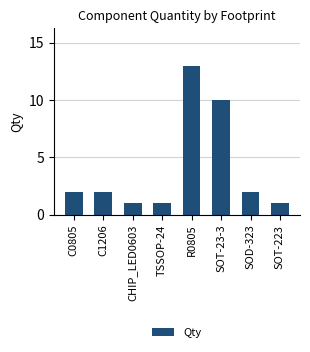

Where is the data nearest to the value 7?

SOT-23-3